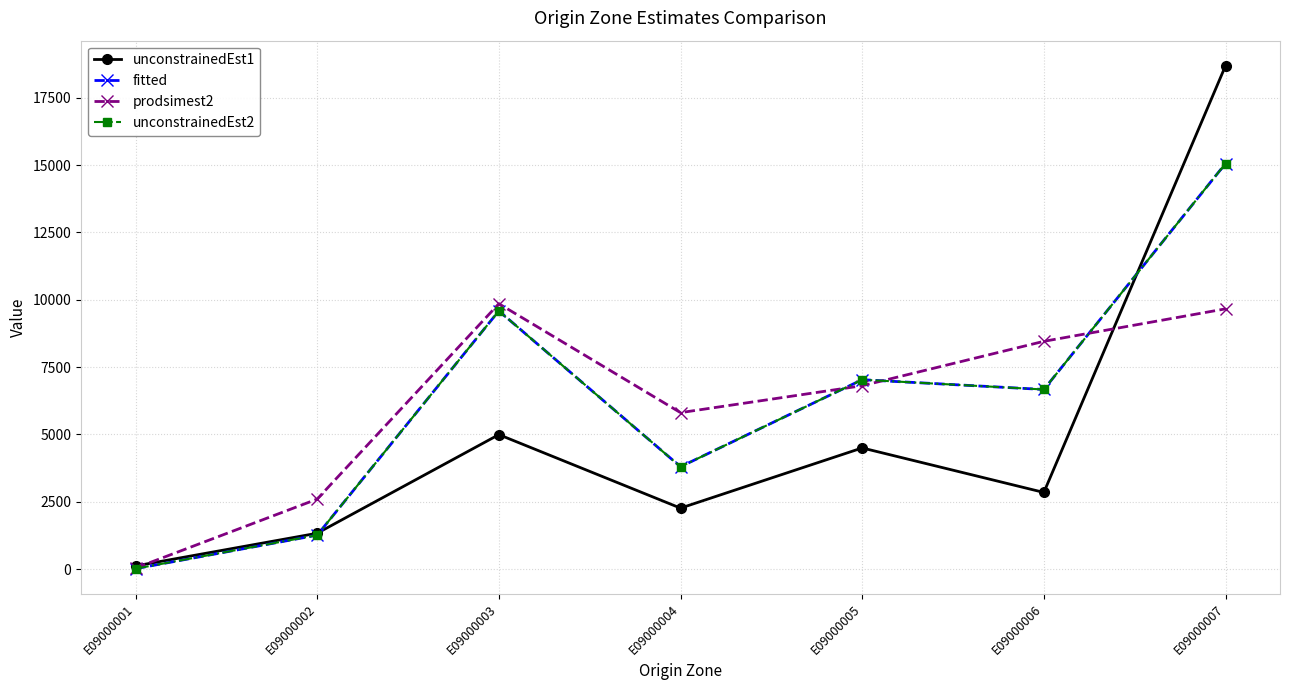

The value of unconstrainedEst1 at E09000006 is 2849.0. True or false?

True